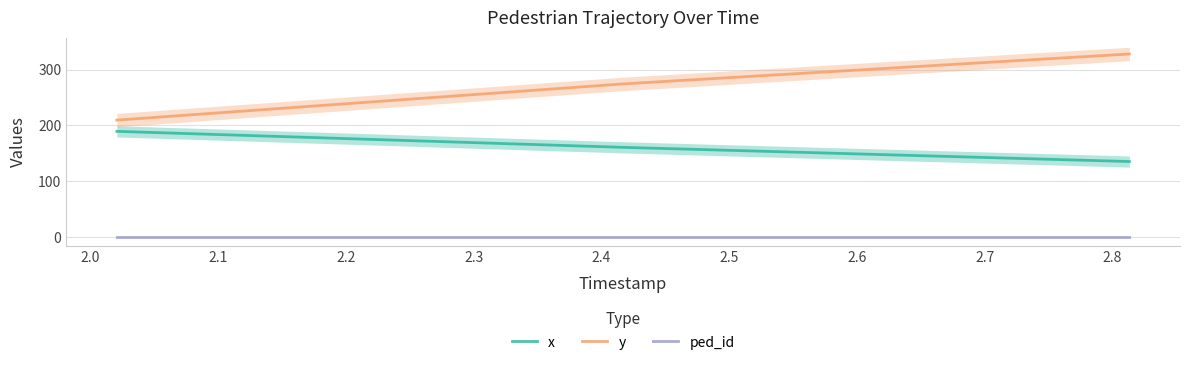

What is the lowest value of the y series?

209.5